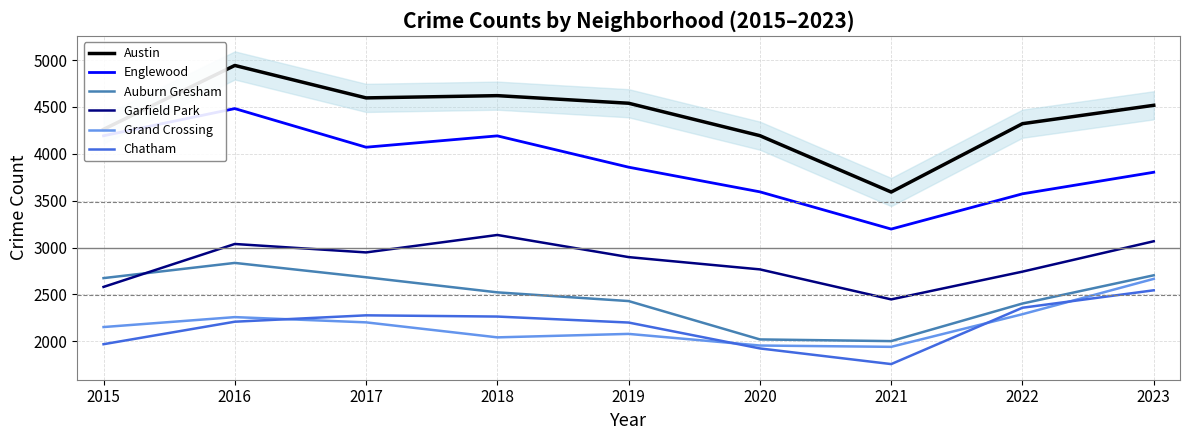

Reading right to left, transcribe all the data shown in this chart.

Austin: 2023=4517	2022=4321	2021=3592	2020=4193	2019=4539	2018=4620	2017=4596	2016=4942	2015=4261
Englewood: 2023=3803	2022=3573	2021=3197	2020=3594	2019=3857	2018=4191	2017=4070	2016=4482	2015=4192
Auburn Gresham: 2023=2704	2022=2403	2021=2002	2020=2020	2019=2429	2018=2522	2017=2683	2016=2836	2015=2674
Garfield Park: 2023=3067	2022=2743	2021=2447	2020=2767	2019=2898	2018=3134	2017=2948	2016=3038	2015=2580
Grand Crossing: 2023=2666	2022=2289	2021=1941	2020=1955	2019=2079	2018=2042	2017=2202	2016=2258	2015=2152
Chatham: 2023=2544	2022=2358	2021=1757	2020=1924	2019=2200	2018=2264	2017=2277	2016=2209	2015=1969